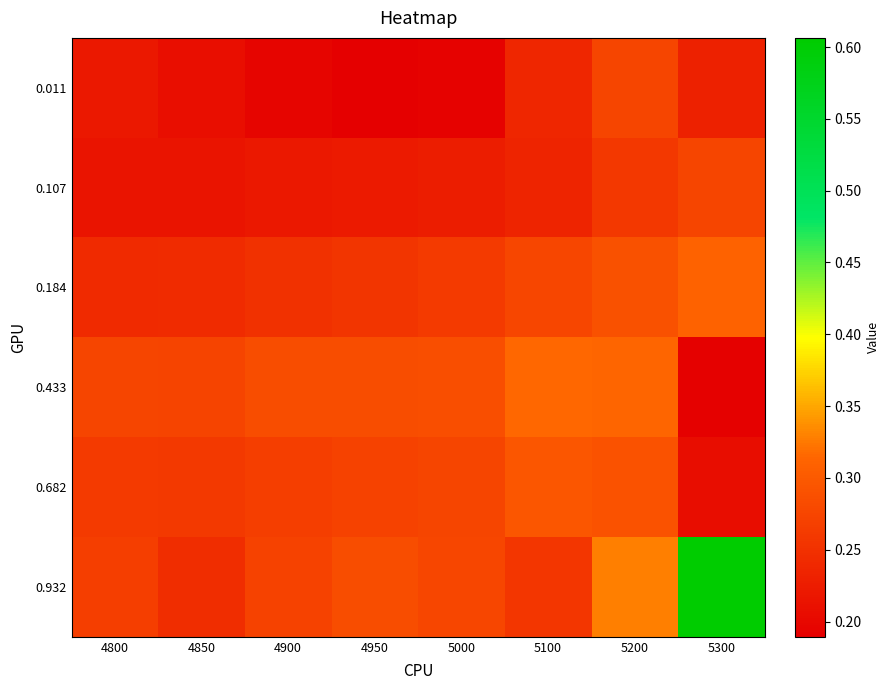

Rank the series at 5300 from highest to lowest value.

0.932, 0.184, 0.107, 0.011, 0.682, 0.433